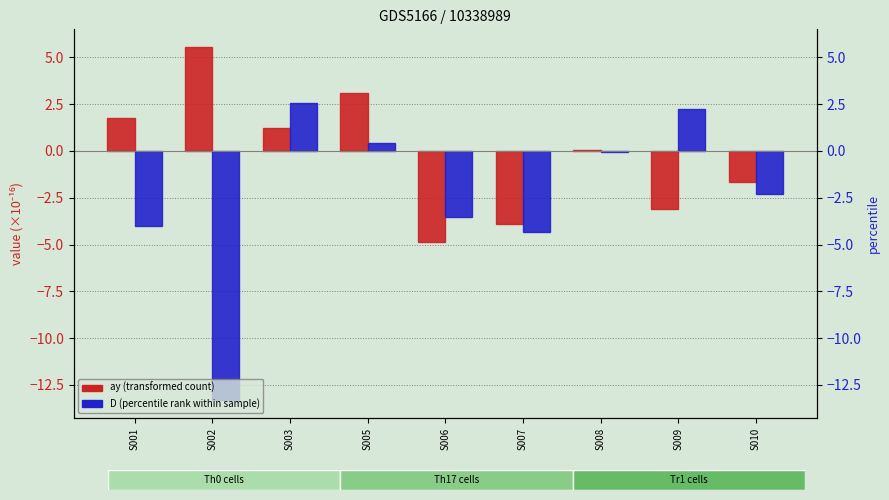

List the series in order of their overall mean, lowest first.

D (percentile rank), ay (transformed count)